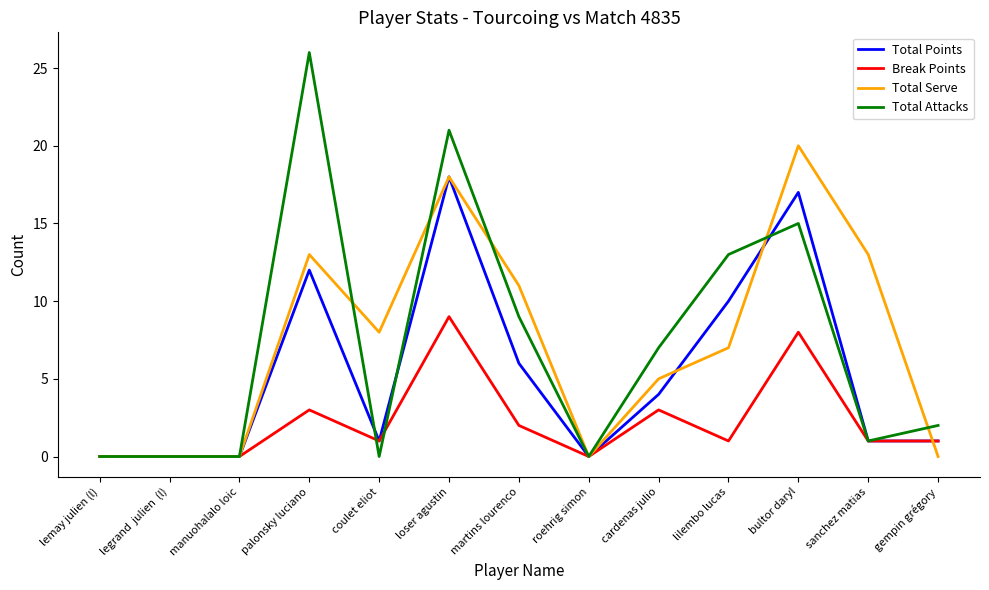

The Total Points series shows 0 at lemay julien (l). True or false?

True